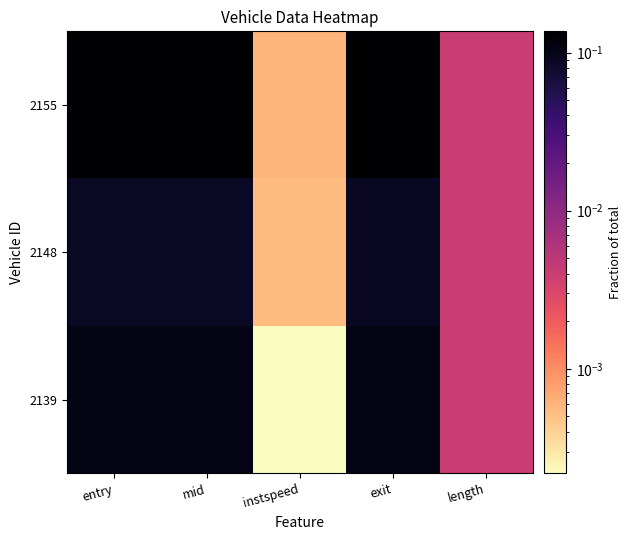

Reading left to right, extract all data points from this chart.

2139: entry=0.1	mid=0.1	instspeed=0.0	exit=0.1	length=0.0
2148: entry=0.1	mid=0.1	instspeed=0.0	exit=0.1	length=0.0
2155: entry=0.1	mid=0.1	instspeed=0.0	exit=0.1	length=0.0